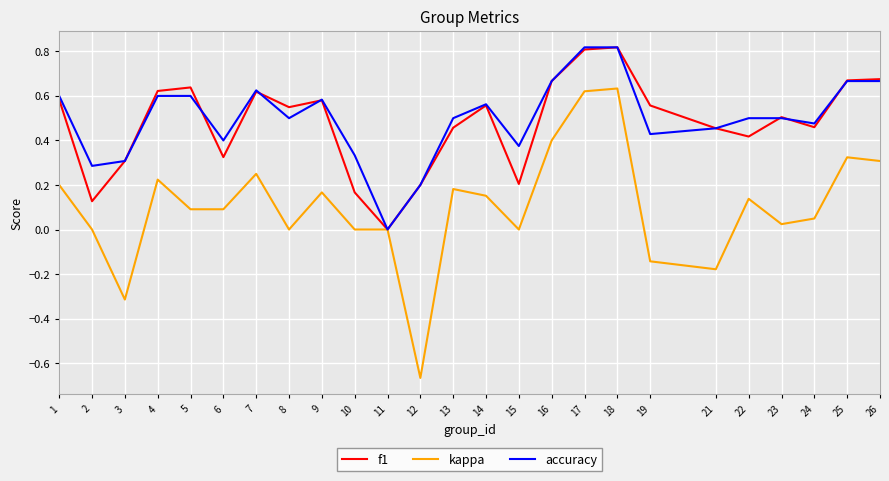

Which category has the lowest value in the f1 series?

11